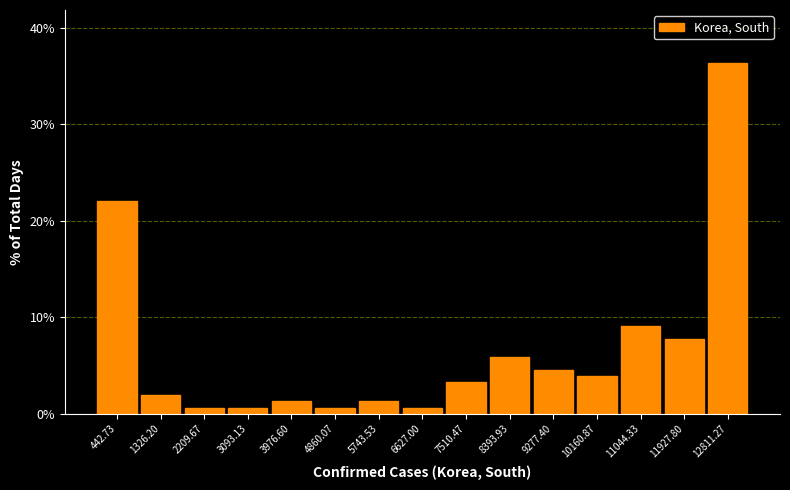

Which range on the x-axis has the tallest bar?

12400 to 13300